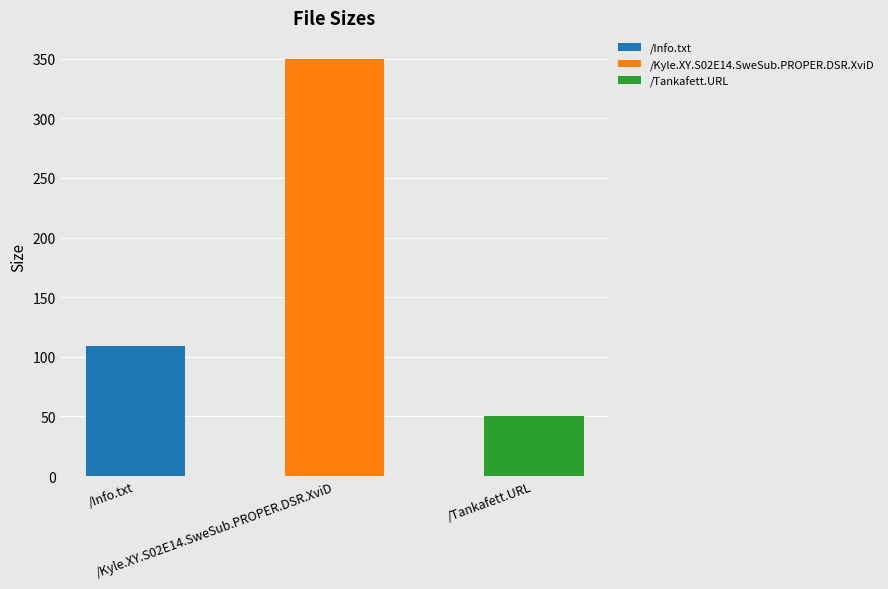

What is the sum of the values at /Tankafett.URL and /Info.txt?

159.0